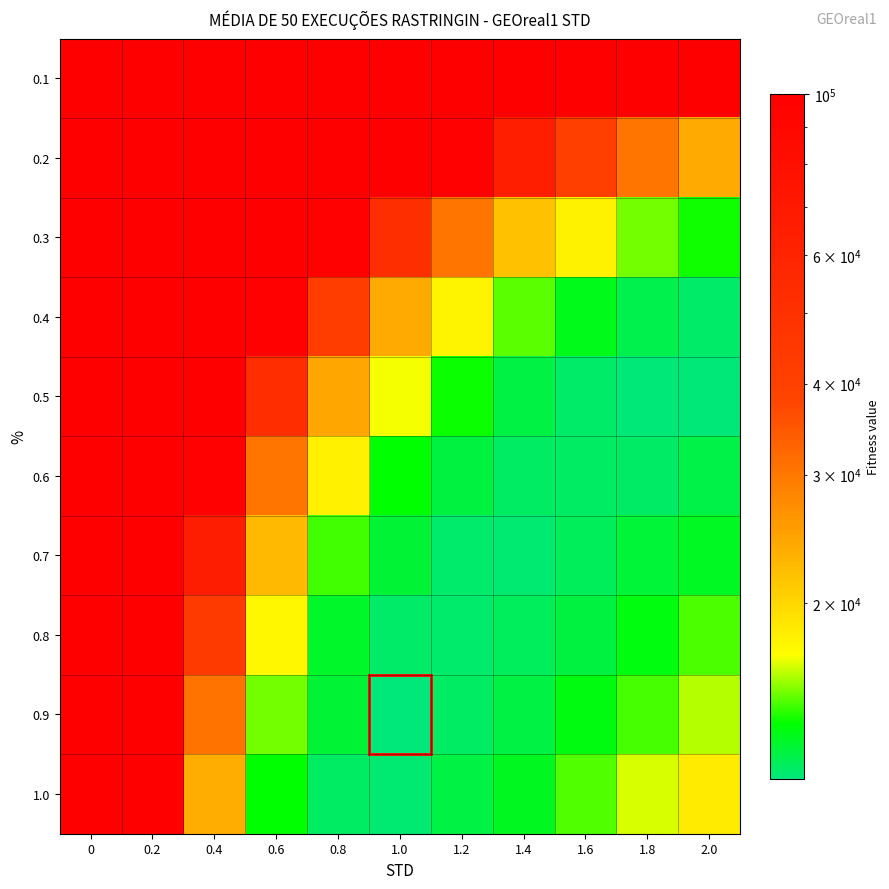

Reading left to right, extract all data points from this chart.

0.1: 0=100001	0.2=100001	0.4=100001	0.6=100001	0.8=100001	1.0=100001	1.2=100001	1.4=100001	1.6=100001	1.8=100001	2.0=100001
0.2: 0=100001	0.2=100001	0.4=100001	0.6=100001	0.8=100001	1.0=100001	1.2=96524	1.4=64876	1.6=41091	1.8=30301	2.0=23997
0.3: 0=100001	0.2=100001	0.4=100001	0.6=100001	0.8=96725	1.0=51807	1.2=30298	1.4=21798	1.6=17815	1.8=15087	2.0=13874
0.4: 0=100001	0.2=100001	0.4=100001	0.6=96148	0.8=42061	1.0=23980	1.2=17703	1.4=14736	1.6=13140	1.8=12243	2.0=11808
0.5: 0=100001	0.2=100001	0.4=100001	0.6=52938	0.8=24163	1.0=16852	1.2=13764	1.4=12416	1.6=11815	1.8=11528	2.0=11551
0.6: 0=100001	0.2=100001	0.4=96809	0.6=30223	0.8=17909	1.0=13683	1.2=12460	1.4=11894	1.6=11891	1.8=11855	2.0=12336
0.7: 0=100001	0.2=100001	0.4=65564	0.6=22394	0.8=14465	1.0=12659	1.2=11761	1.4=11647	1.6=12022	1.8=12598	2.0=13000
0.8: 0=100001	0.2=100001	0.4=43749	0.6=17486	0.8=12914	1.0=11809	1.2=11733	1.4=11974	1.6=12453	1.8=13416	2.0=14554
0.9: 0=100001	0.2=100001	0.4=30369	0.6=15093	0.8=12667	1.0=11474	1.2=11905	1.4=12405	1.6=13307	1.8=14507	2.0=15906
1.0: 0=100001	0.2=100001	0.4=23640	0.6=13696	0.8=11882	1.0=11637	1.2=12399	1.4=13037	1.6=14610	1.8=16376	2.0=18404